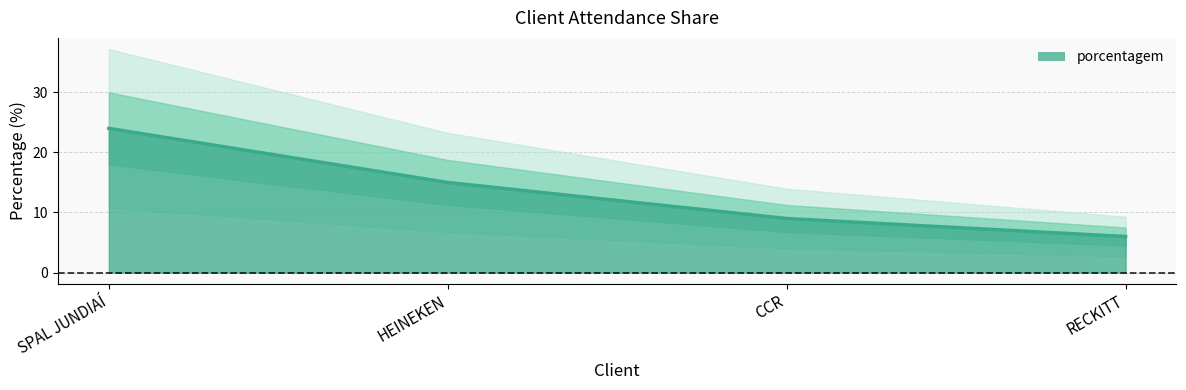

What is the average value?

14